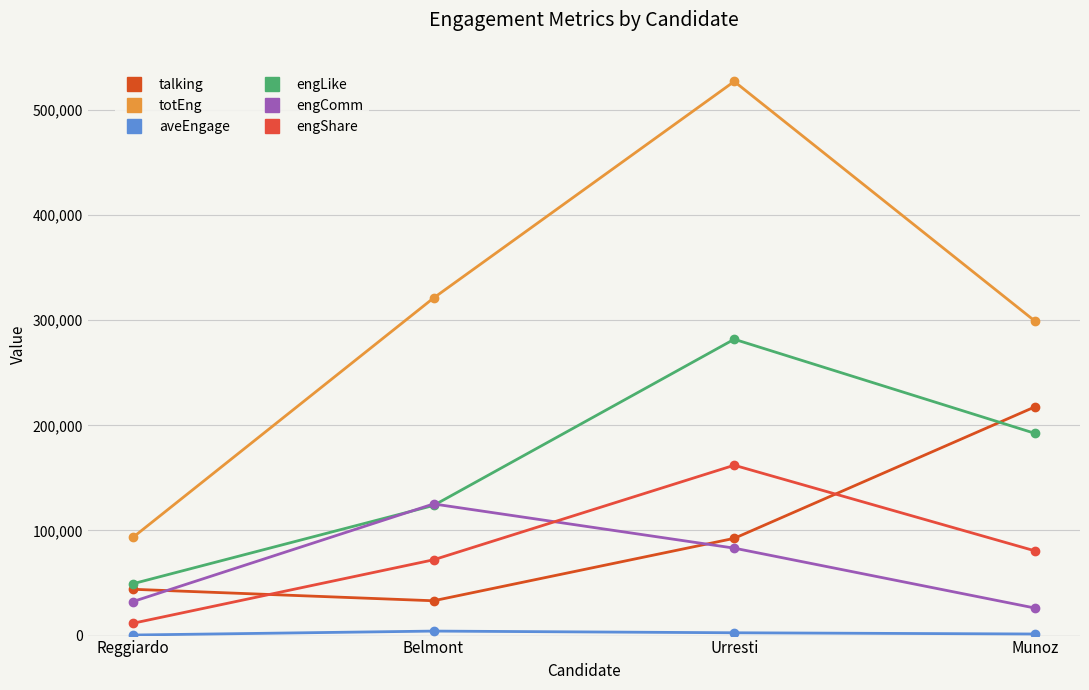

Which has a higher value, Munoz or Reggiardo?

Munoz